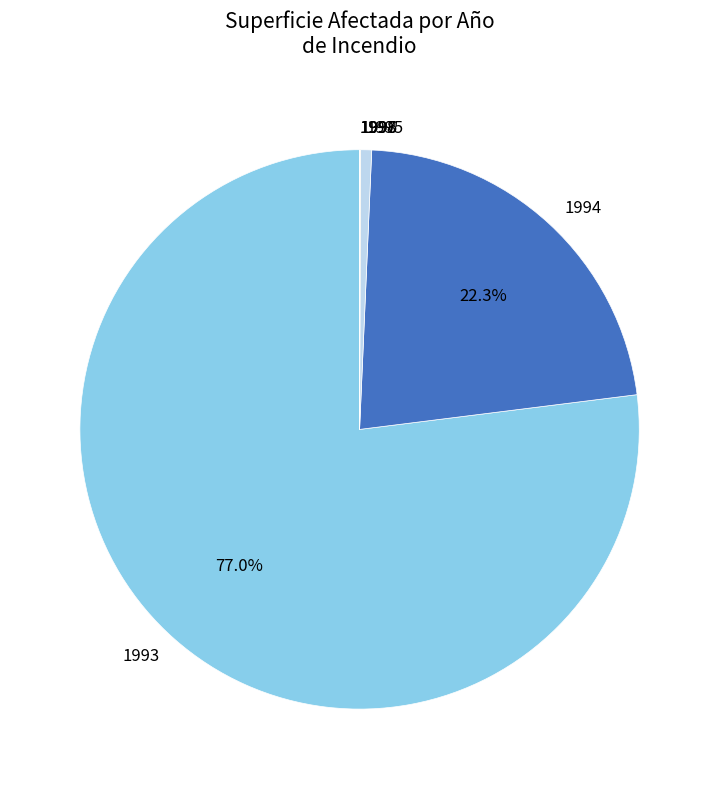

Which category has the biggest portion of the pie?

1993